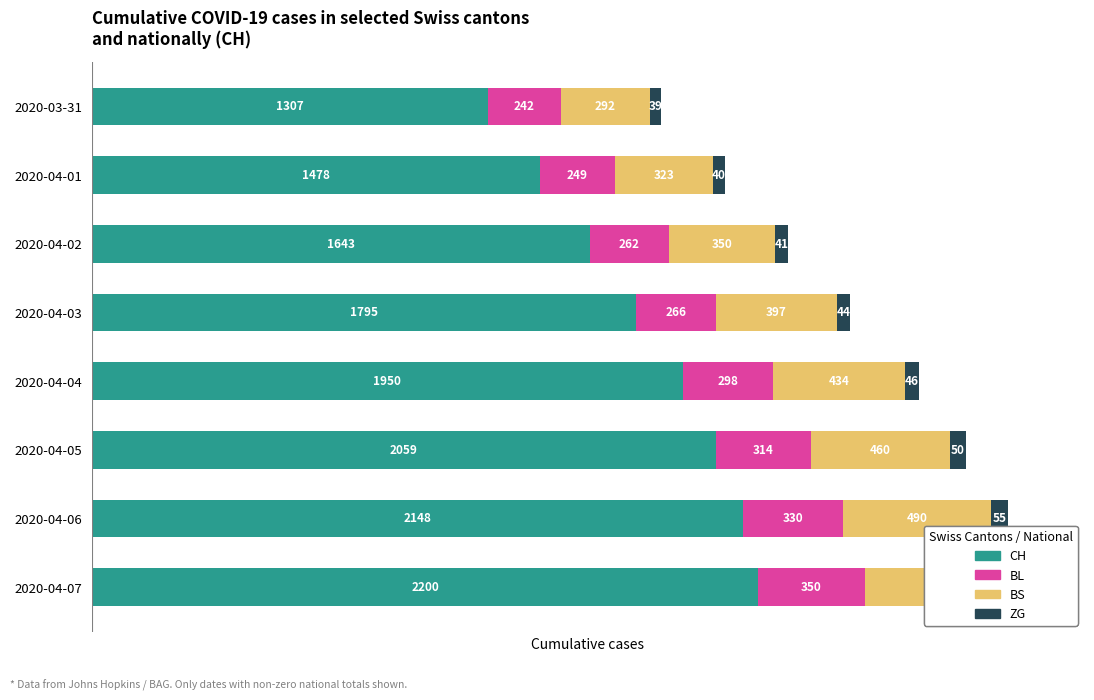

What is the smallest value displayed?

39